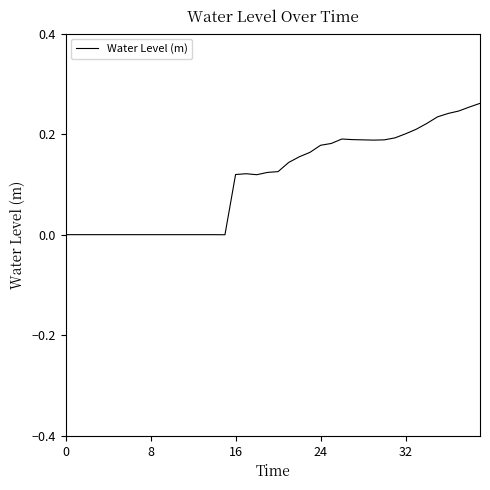

Does the chart have visible grid lines?

No